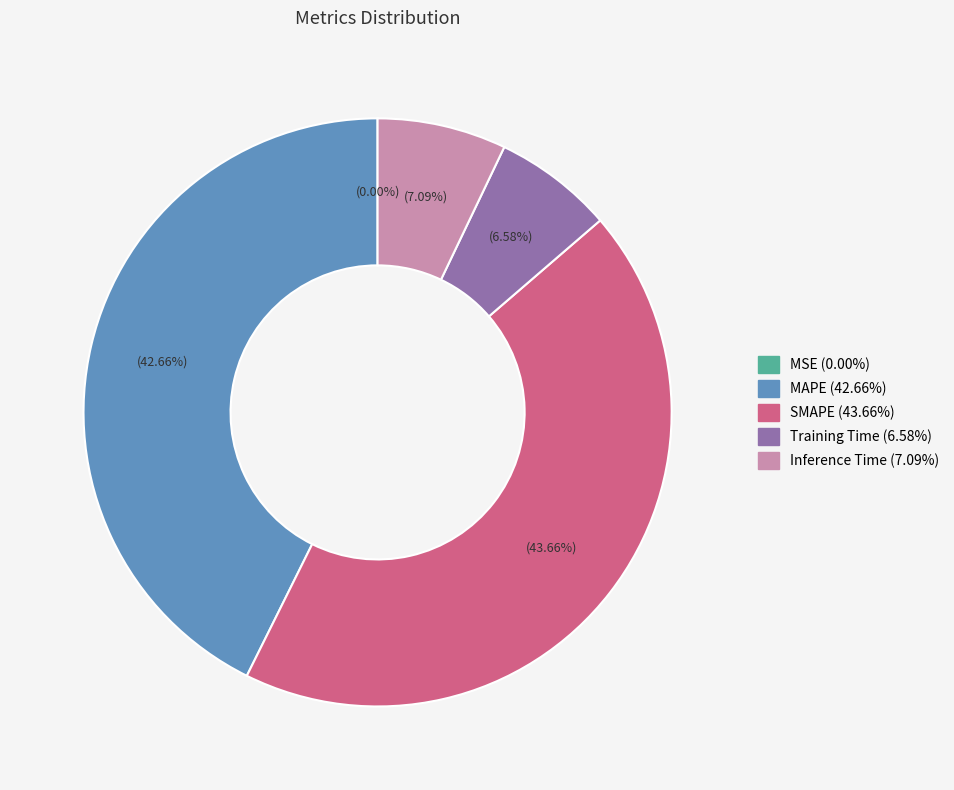

Which category has the biggest portion of the pie?

SMAPE